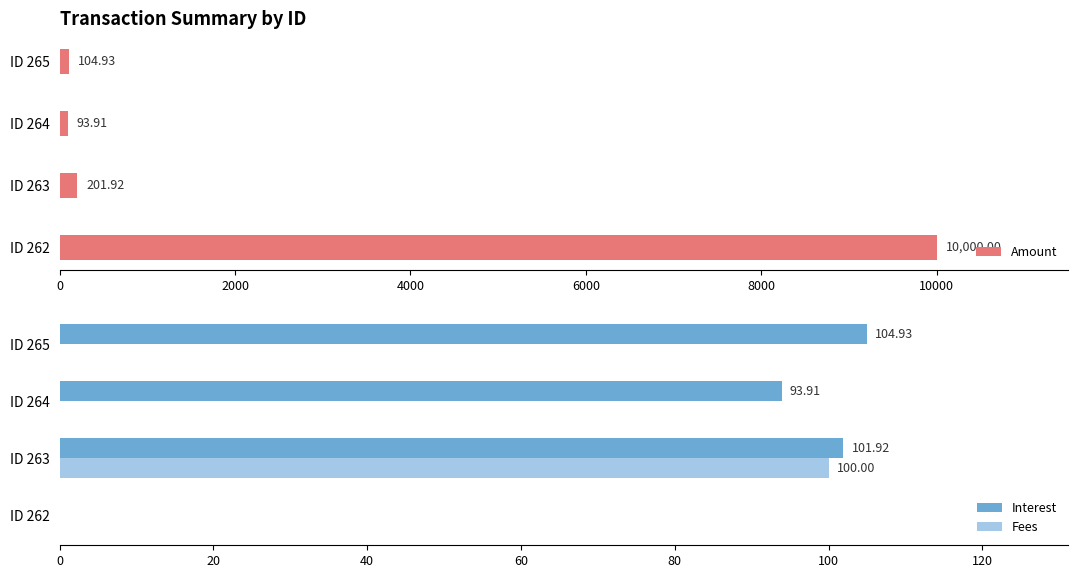

What is the total value across all series at 2000?

187.8